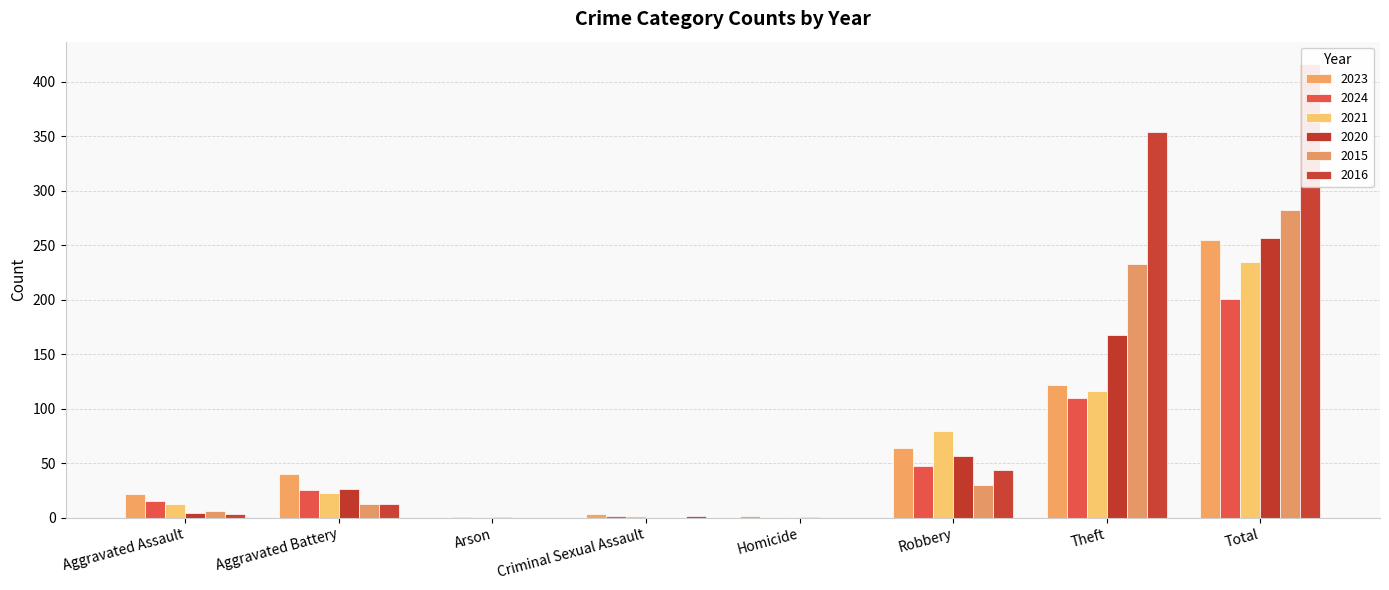

Reading right to left, list all the values displayed in this chart.

2023: Total=255	Theft=122	Robbery=64	Homicide=2	Criminal Sexual Assault=3	Arson=0	Aggravated Battery=40	Aggravated Assault=22
2024: Total=201	Theft=110	Robbery=47	Homicide=0	Criminal Sexual Assault=2	Arson=1	Aggravated Battery=25	Aggravated Assault=15
2021: Total=235	Theft=116	Robbery=80	Homicide=1	Criminal Sexual Assault=2	Arson=0	Aggravated Battery=23	Aggravated Assault=13
2020: Total=257	Theft=168	Robbery=57	Homicide=1	Criminal Sexual Assault=0	Arson=1	Aggravated Battery=26	Aggravated Assault=4
2015: Total=282	Theft=233	Robbery=30	Homicide=0	Criminal Sexual Assault=0	Arson=0	Aggravated Battery=13	Aggravated Assault=6
2016: Total=416	Theft=354	Robbery=44	Homicide=0	Criminal Sexual Assault=2	Arson=0	Aggravated Battery=13	Aggravated Assault=3